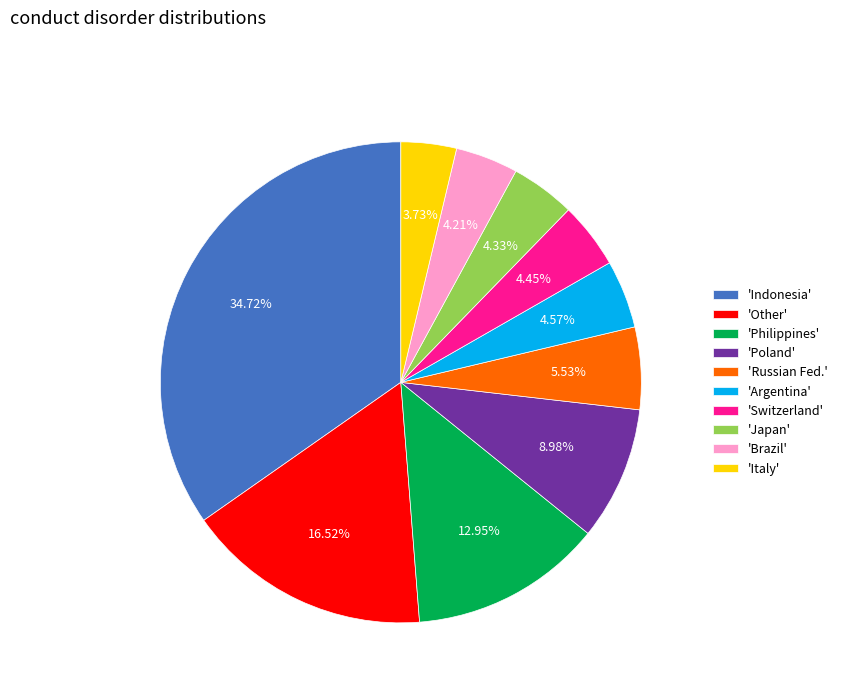

To the nearest percent, what is the average slice percentage?

10%